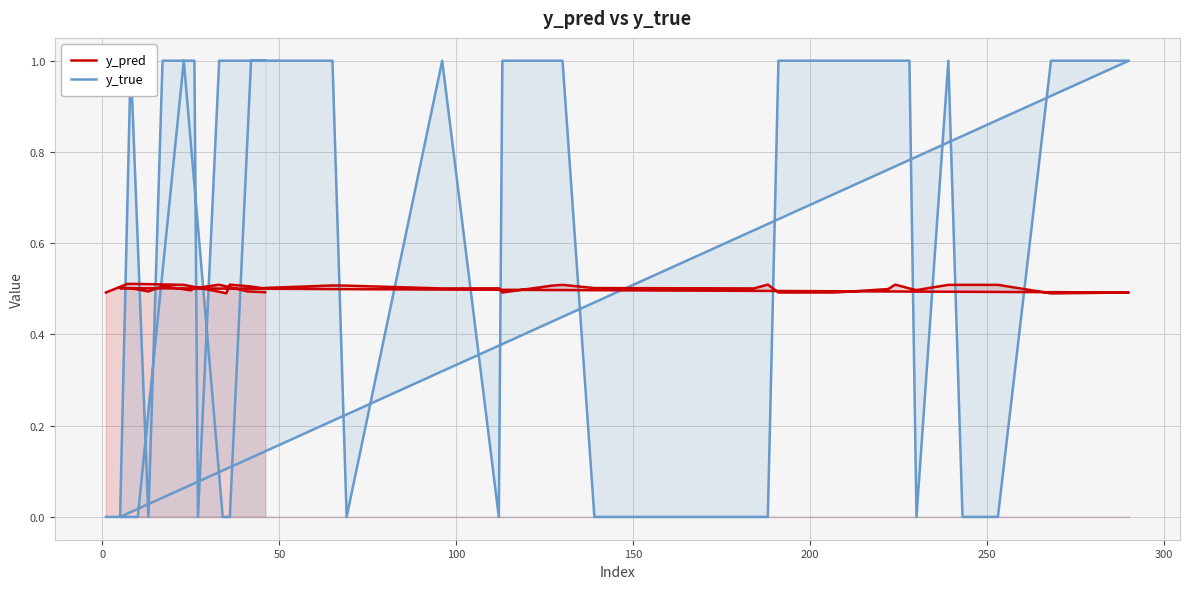

The y_true series shows 0.0 at 250. True or false?

True